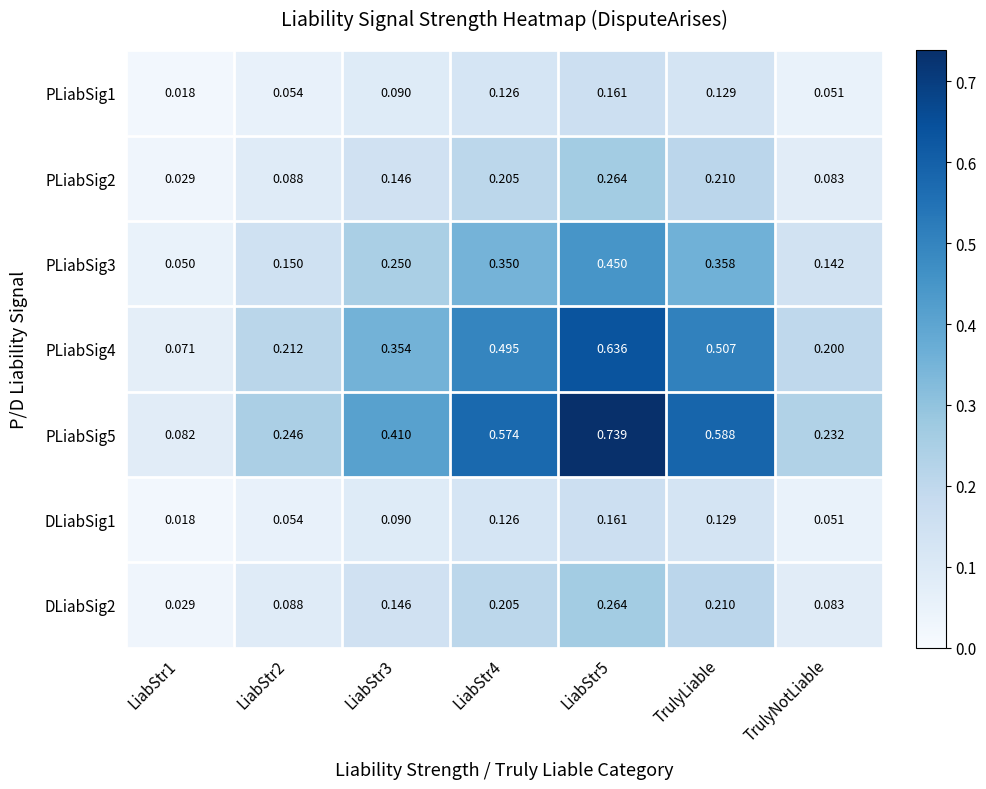

Is the value of PLiabSig5 at LiabStr2 greater than the value of PLiabSig3 at LiabStr3?

No